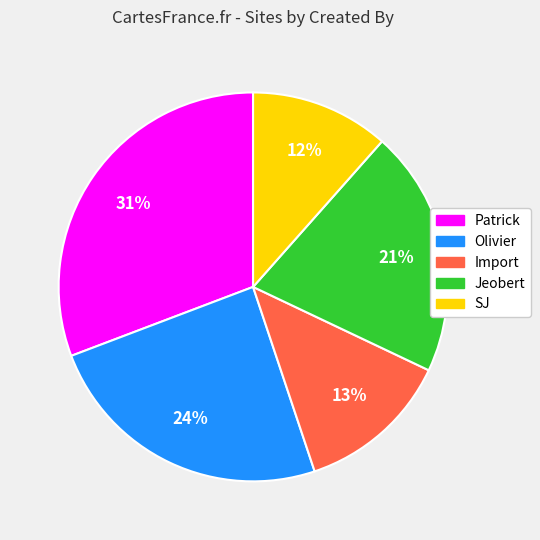

Count the number of slices in the pie.

5